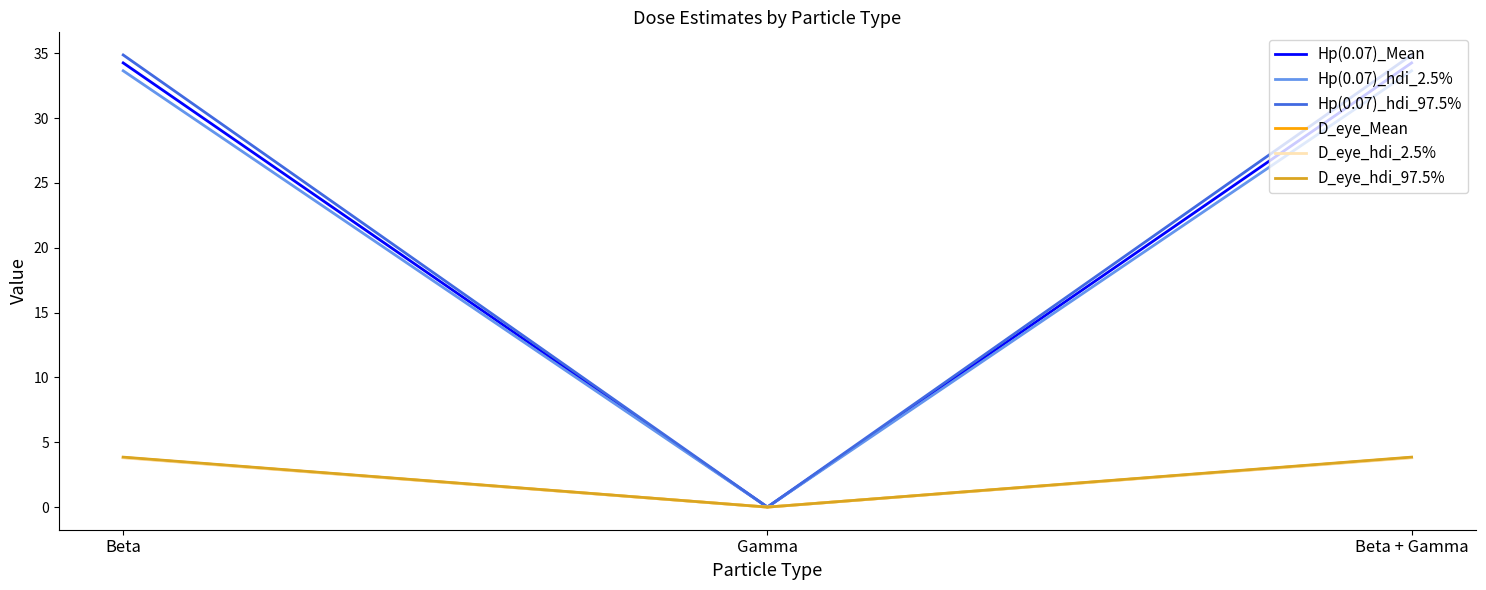

Is it true that D_eye_hdi_2.5% equals 3.8 at Beta?

True